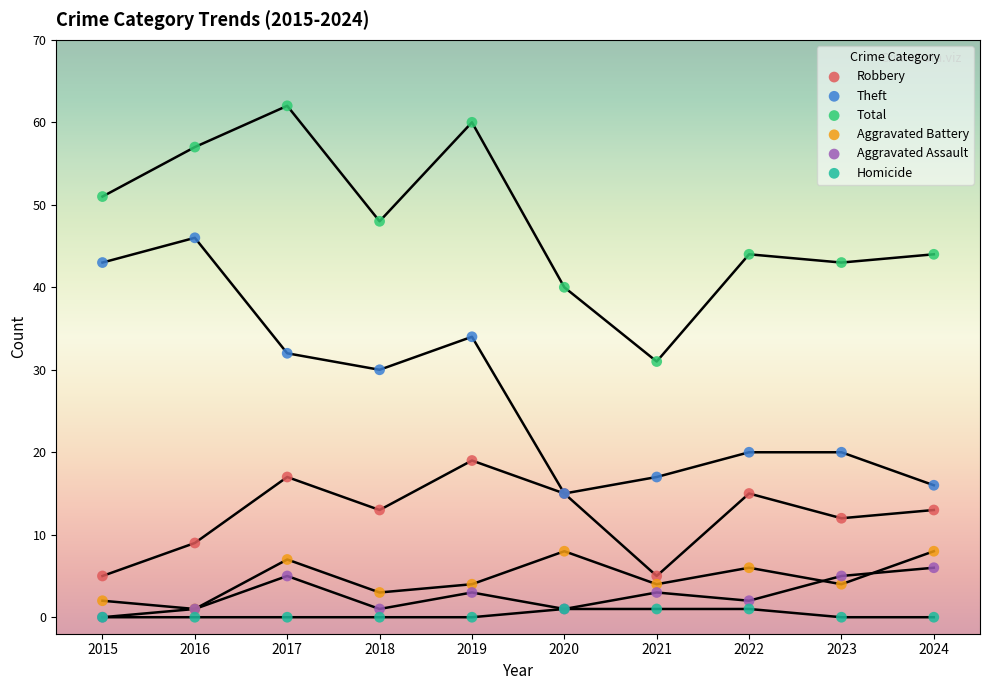

Which series has the largest Y range (max minus min)?

Theft